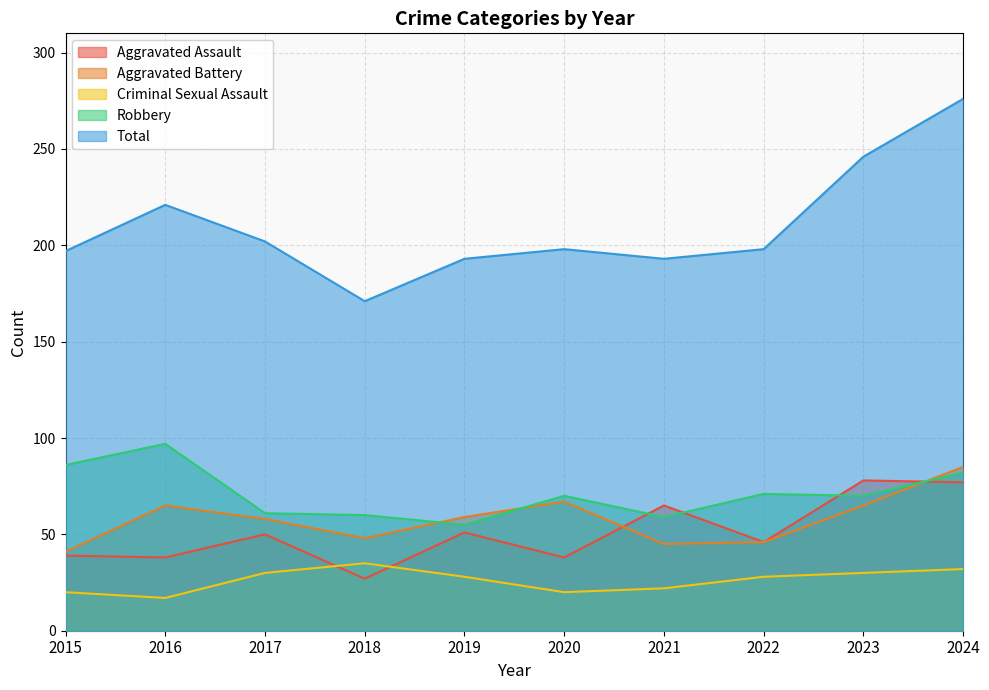

What is the greatest value displayed?

276